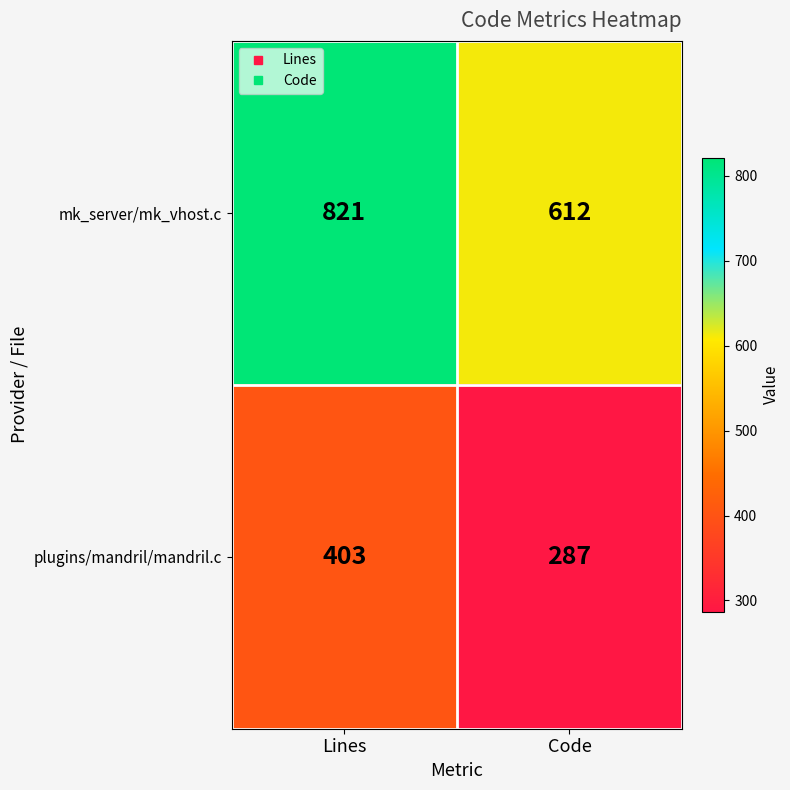

Which label corresponds to the smallest value in the chart?

Code